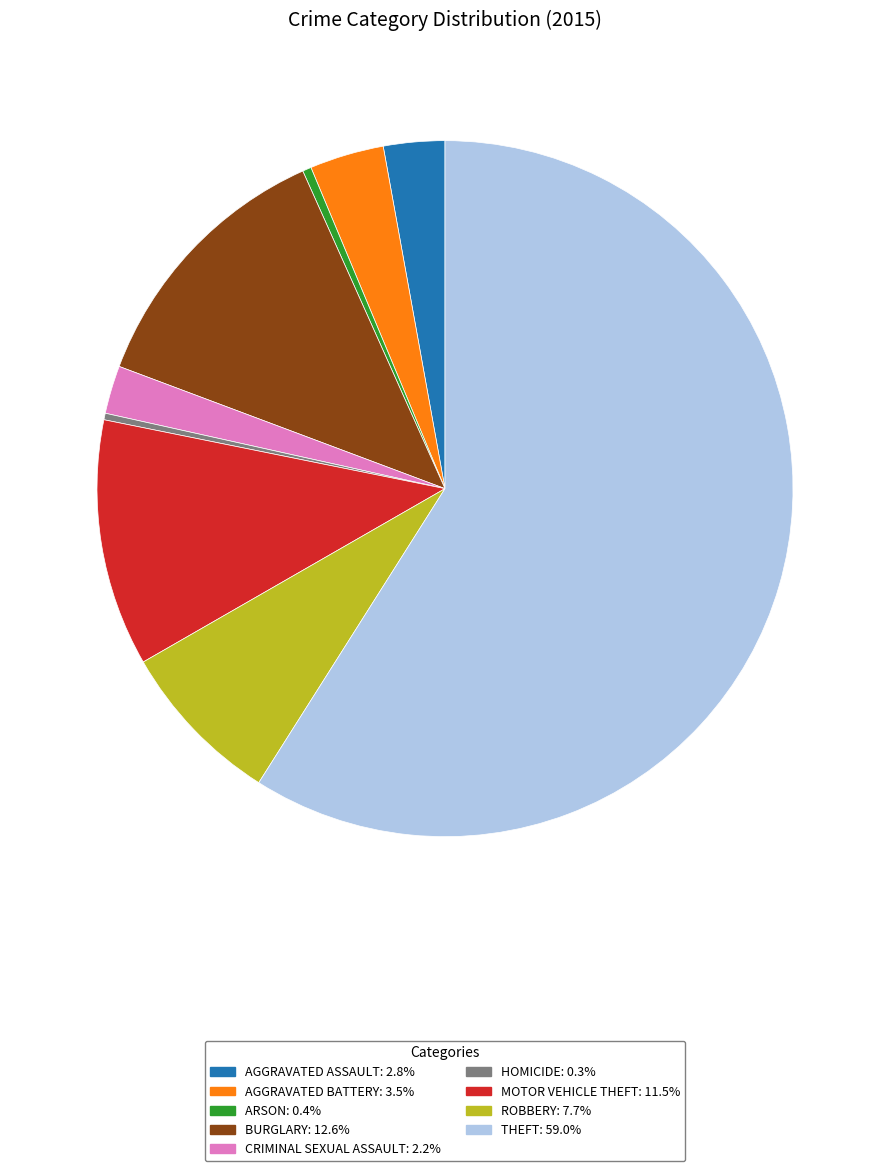

Does any single category account for the majority?

Yes